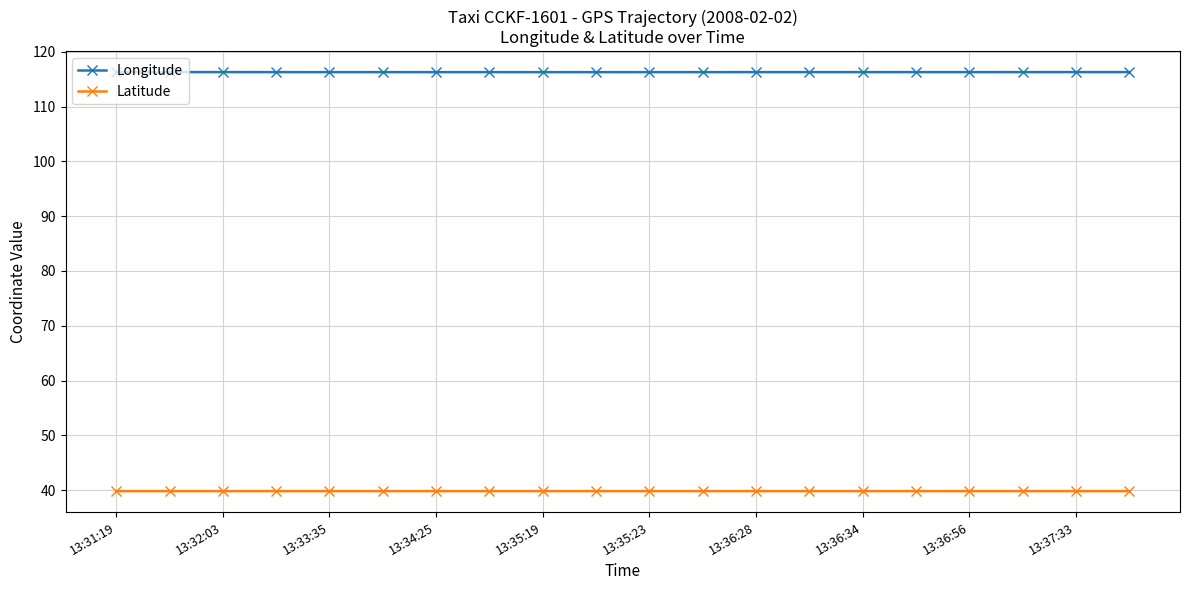

Reading right to left, transcribe all the data shown in this chart.

Longitude: 116.3	116.3	116.3	116.3	116.3	116.3	116.3	116.3	116.3	116.3	116.3	116.3	116.3	116.3	116.3	116.3	116.3	116.3	116.3	116.3
Latitude: 39.8	39.8	39.8	39.8	39.8	39.8	39.8	39.8	39.8	39.8	39.8	39.8	39.8	39.8	39.8	39.8	39.8	39.8	39.8	39.8